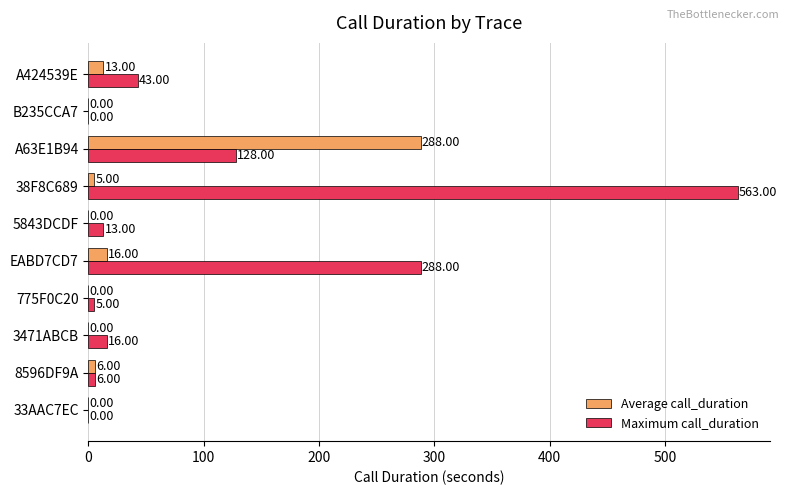

Which series changed the most between 3471ABCB and 5843DCDF?

Maximum call_duration